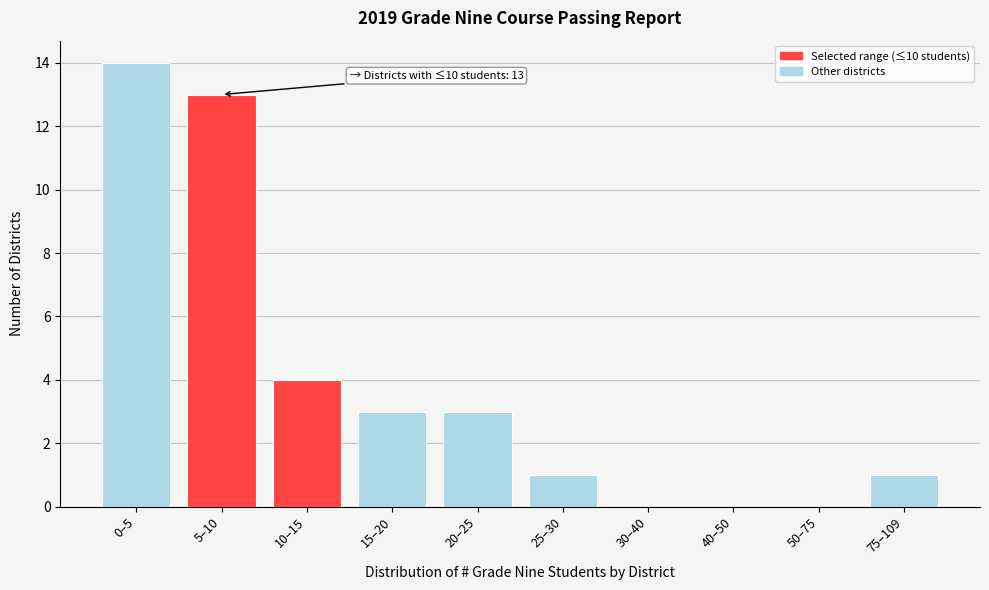

Reading left to right, list all the values displayed in this chart.

0–5=14	5–10=13	10–15=4	15–20=3	20–25=3	25–30=1	30–40=0	40–50=0	50–75=0	75–109=1